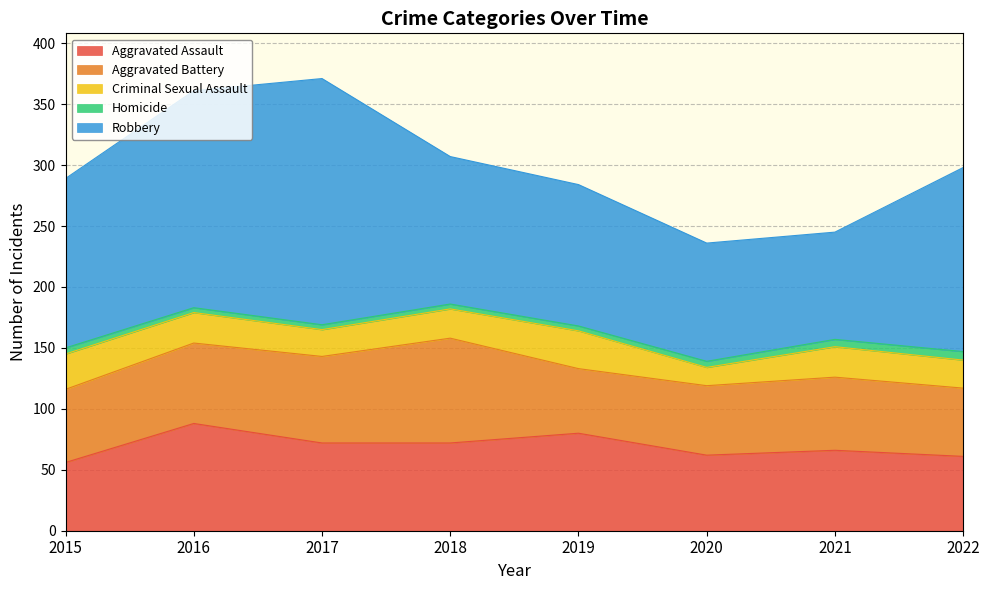

What is the greatest value displayed?

202